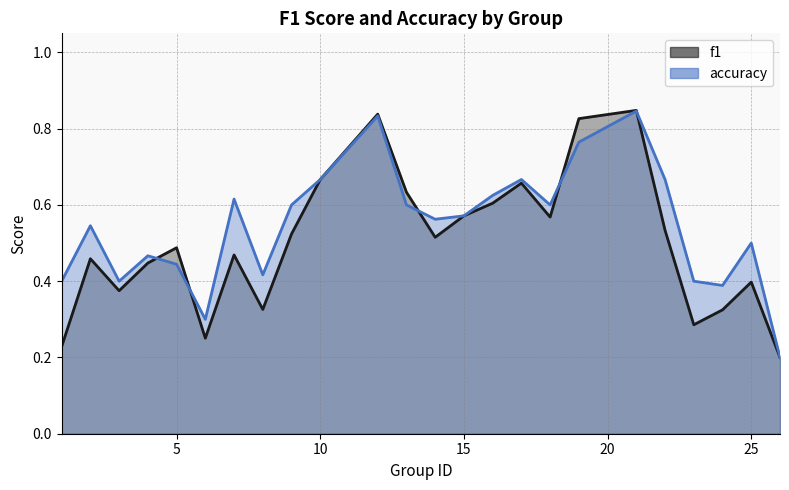

Reading left to right, list all the values displayed in this chart.

f1: 1=0.2	2=0.5	3=0.4	4=0.4	5=0.5	6=0.3	7=0.5	8=0.3	9=0.5	10=0.7	12=0.8	13=0.6	14=0.5	15=0.6	16=0.6	17=0.7	18=0.6	19=0.8	21=0.8	22=0.5	23=0.3	24=0.3	25=0.4	26=0.2
accuracy: 1=0.4	2=0.5	3=0.4	4=0.5	5=0.4	6=0.3	7=0.6	8=0.4	9=0.6	10=0.7	12=0.8	13=0.6	14=0.6	15=0.6	16=0.6	17=0.7	18=0.6	19=0.8	21=0.8	22=0.7	23=0.4	24=0.4	25=0.5	26=0.2